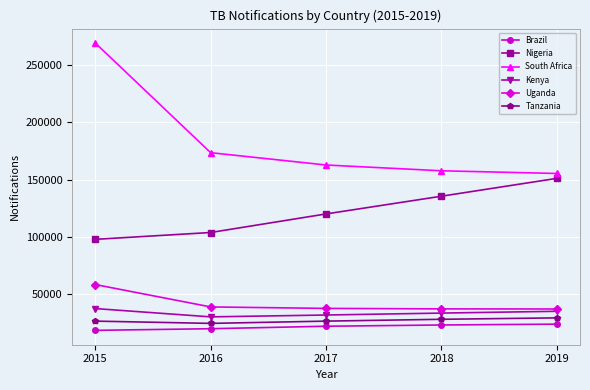

Rank the series at 2015 from highest to lowest value.

South Africa, Nigeria, Uganda, Kenya, Tanzania, Brazil